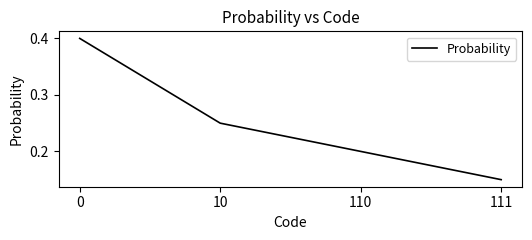

Rank the categories by value from highest to lowest.

0, 10, 110, 111